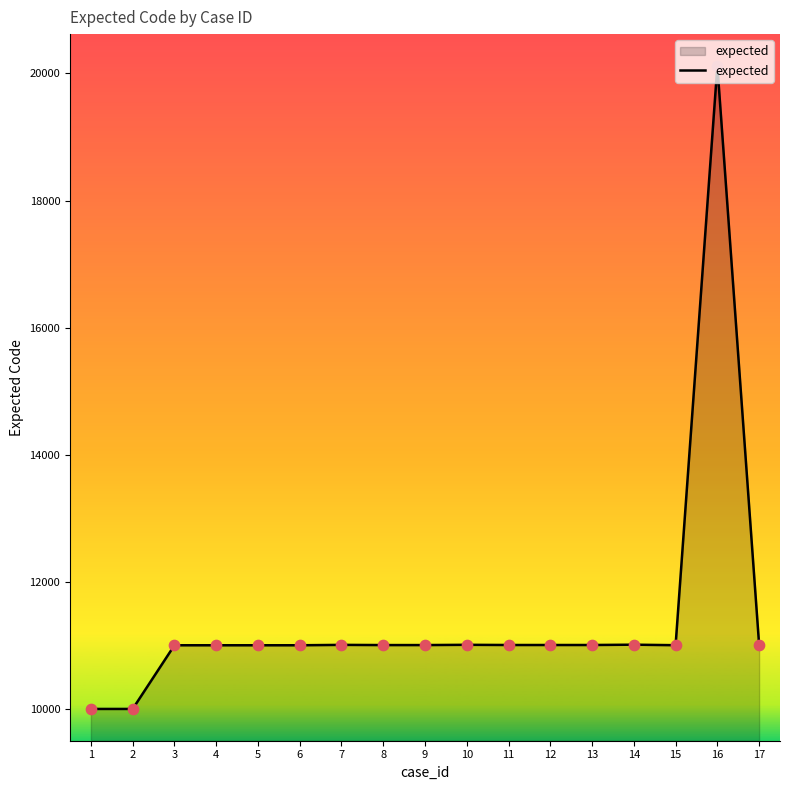

Between 9 and 16, which is larger?

16